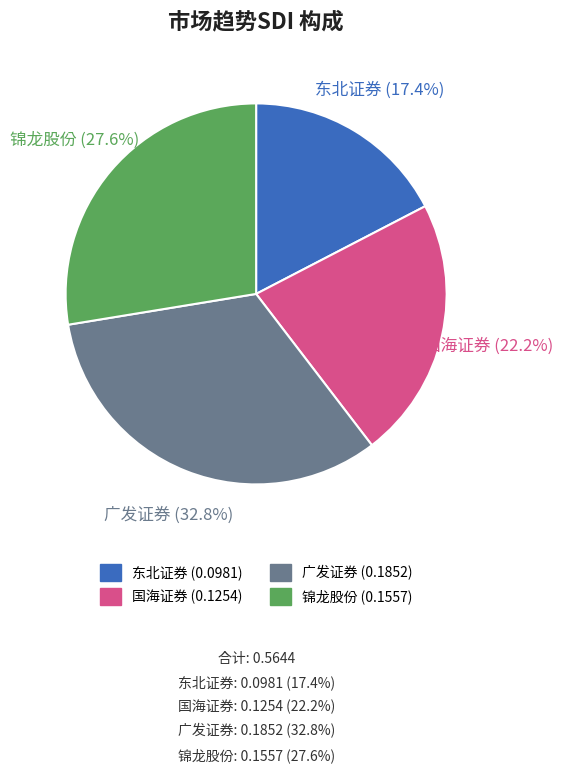

How many slices are in this pie chart?

4